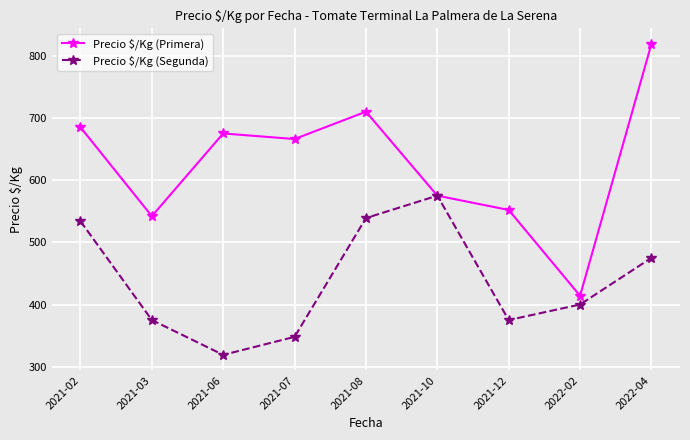

Read the Precio $/Kg (Segunda) value at 2021-10, to the nearest 5.

575